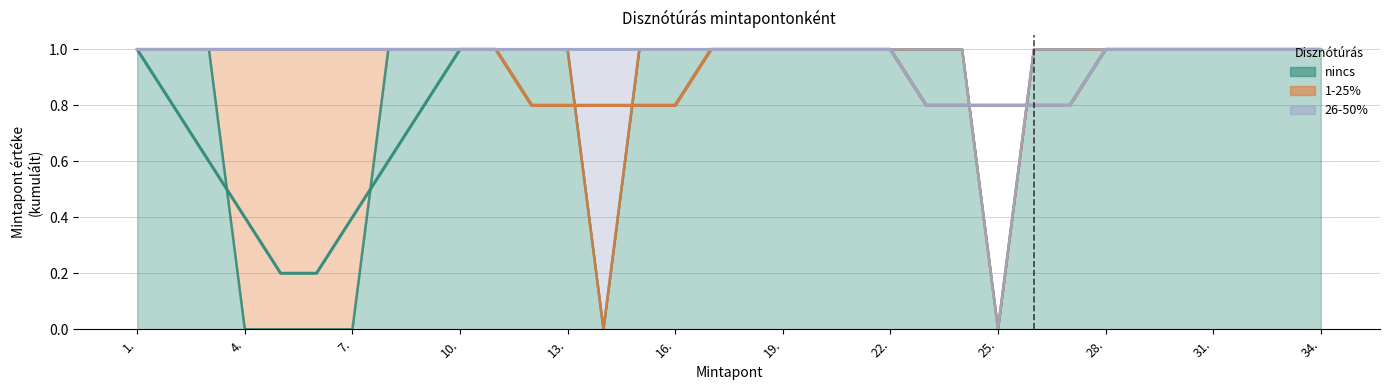

Which series has the widest spread of values?

nincs